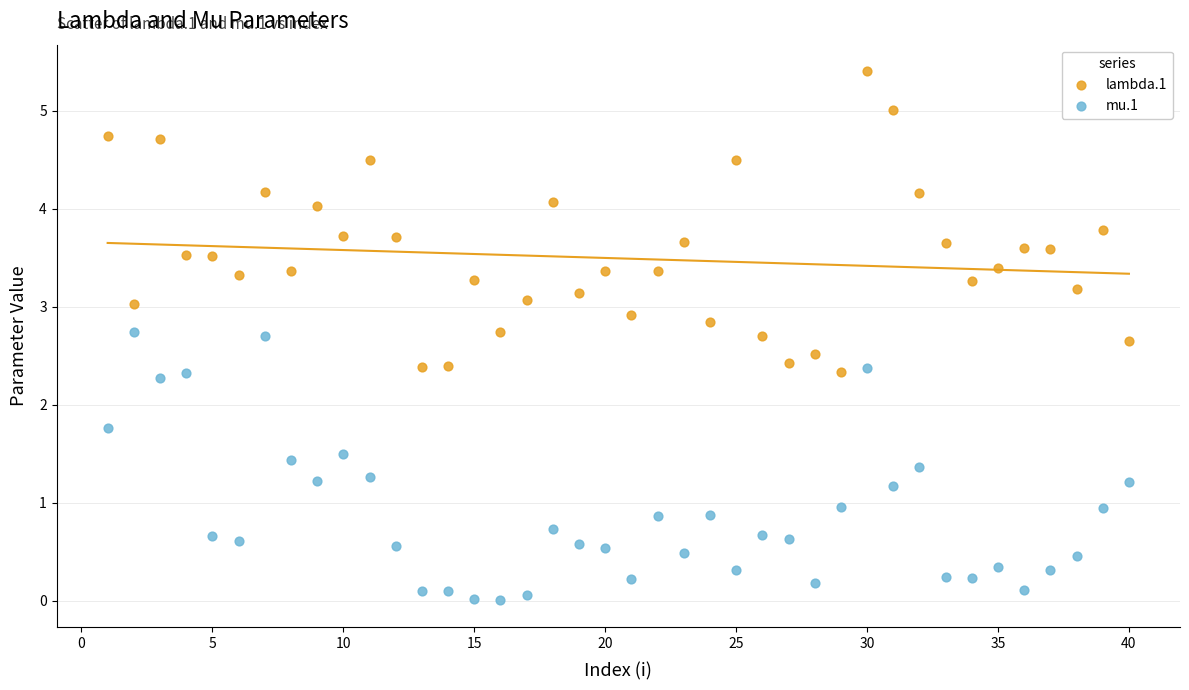

Across all data points, what is the range of Y values (max minus min)?

5.4